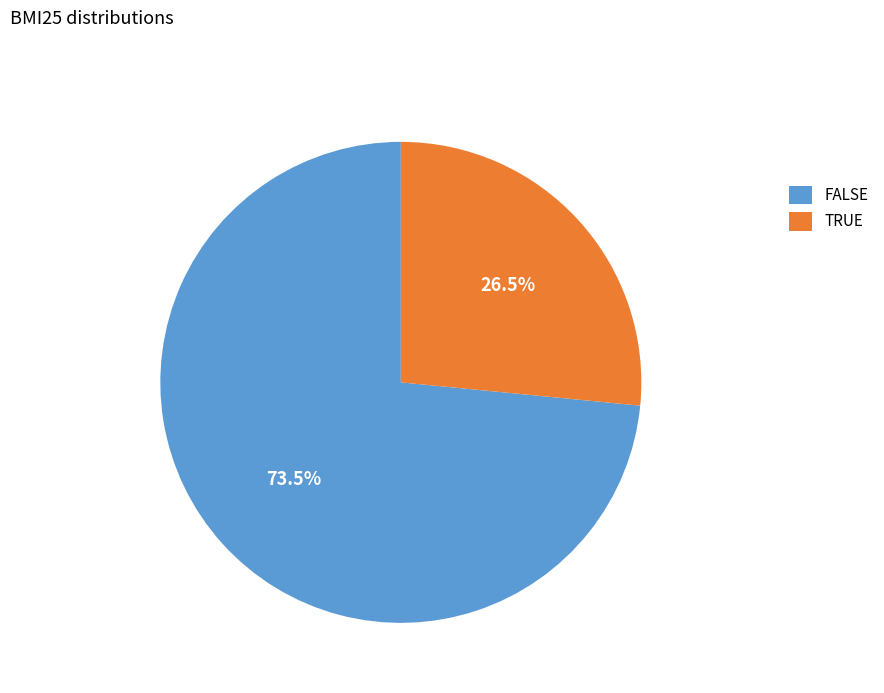

What is the largest slice in the pie chart?

FALSE